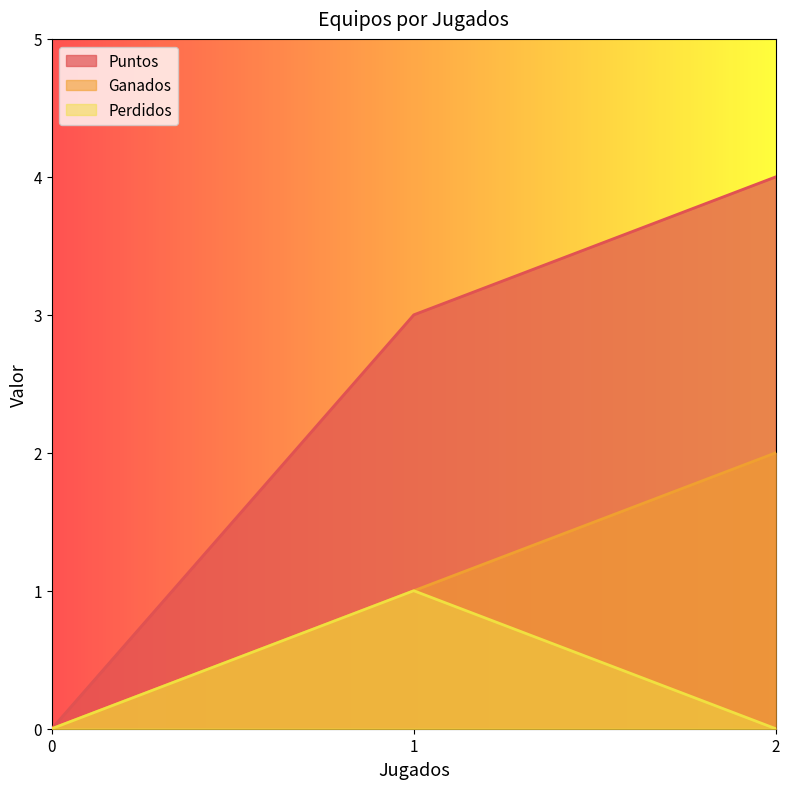

What is the difference between the second highest and minimum values in the Ganados series?

1